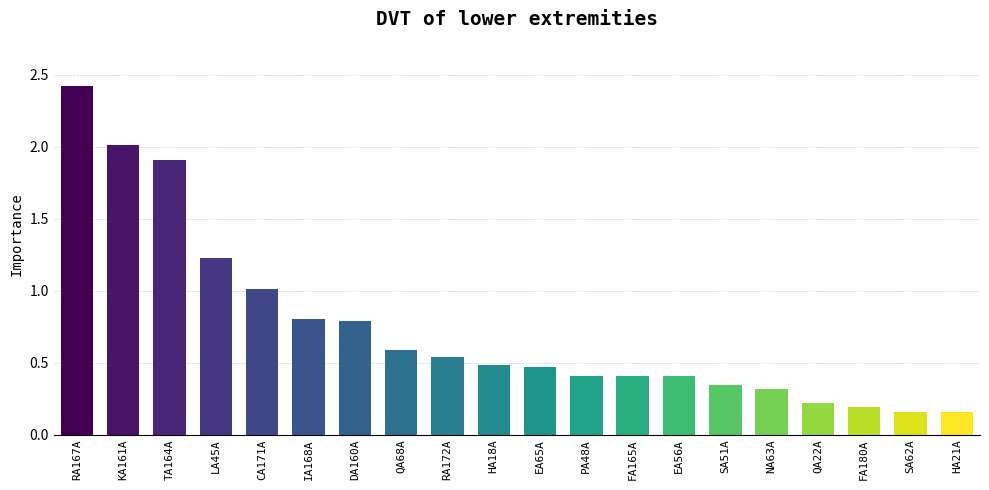

What is the label of the 12th bar from the right?

RA172A